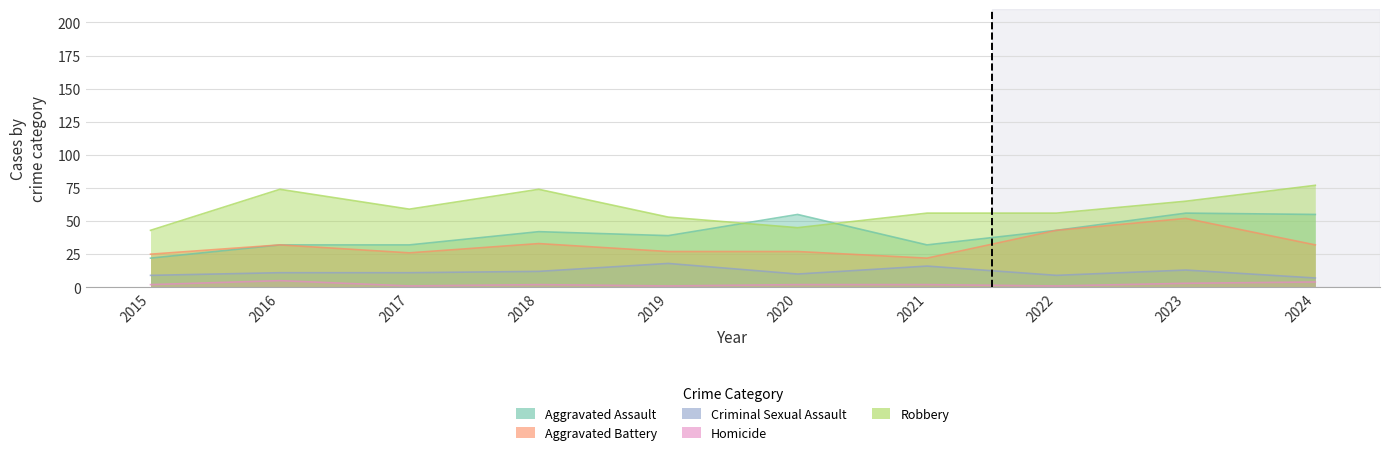

What is the value of the Aggravated Battery point at the 1st from the left?

25